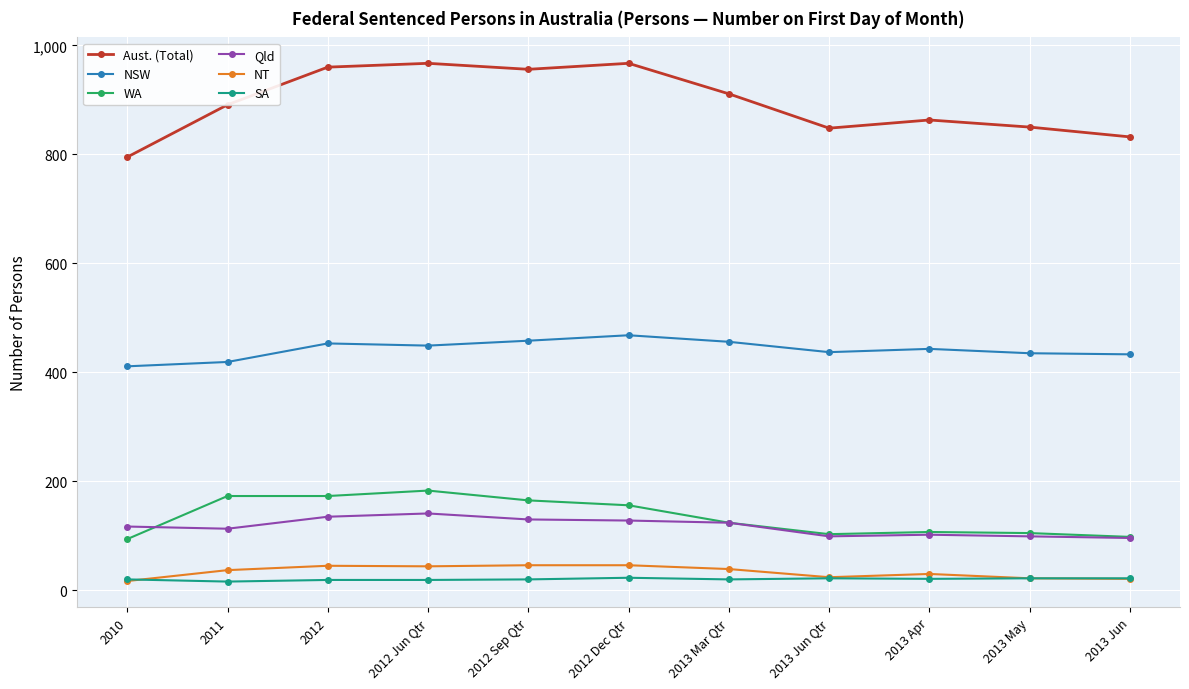

How many values in the NSW series are below 443?

5